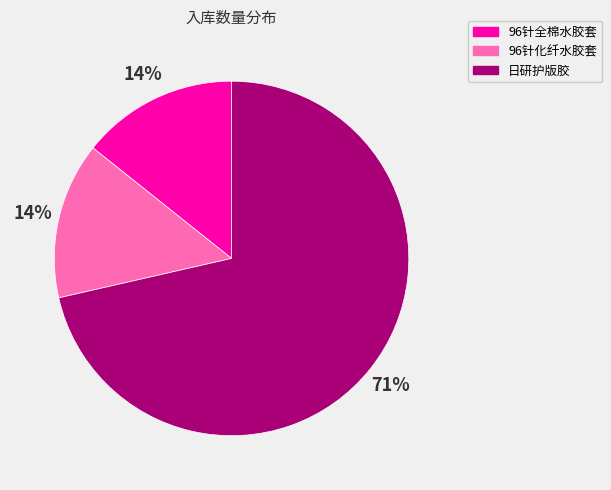

What percentage is the 96针全棉水胶套 slice, to the nearest percent?

14%